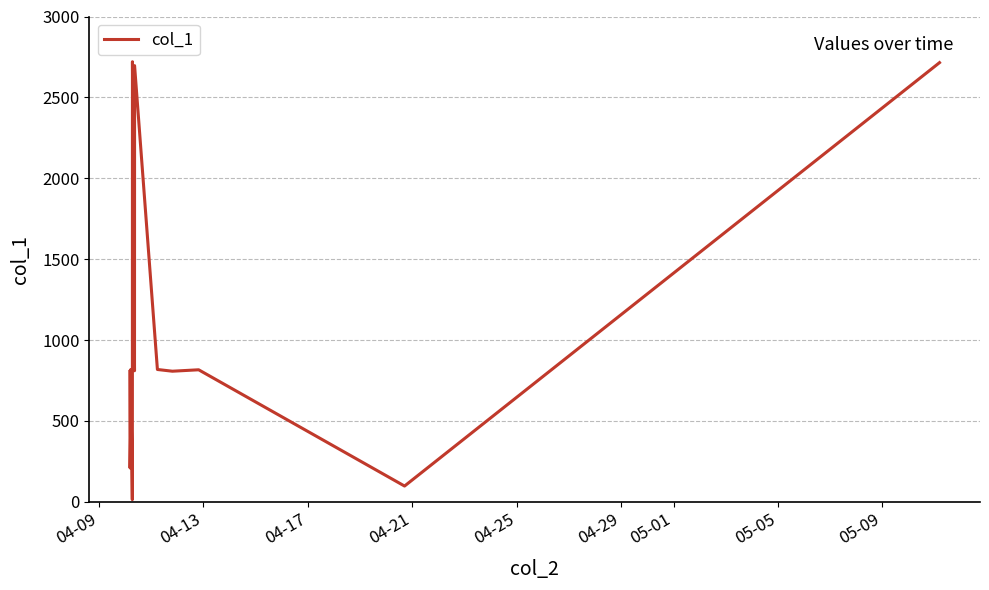

How many values are below 723?

10